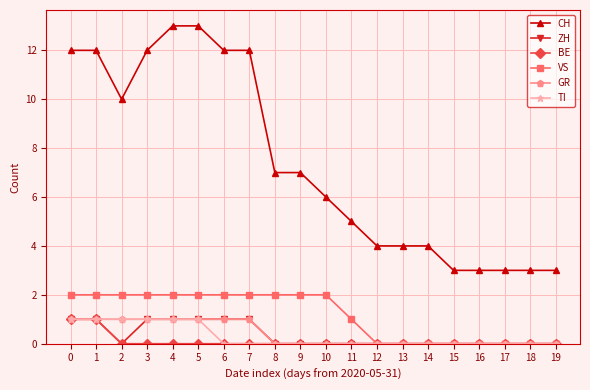

Count the VS values in the range 0 to 2.

20